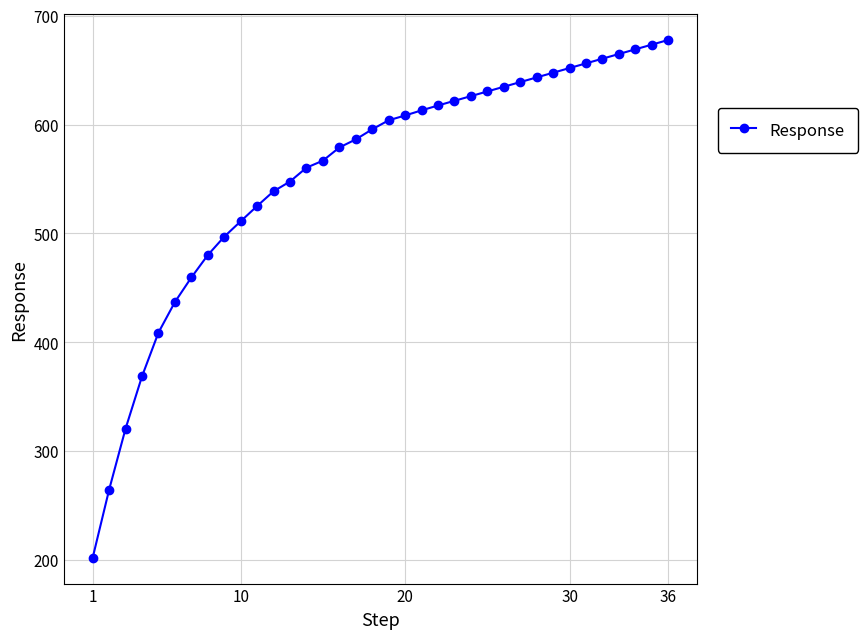

What is the greatest value displayed?

677.7